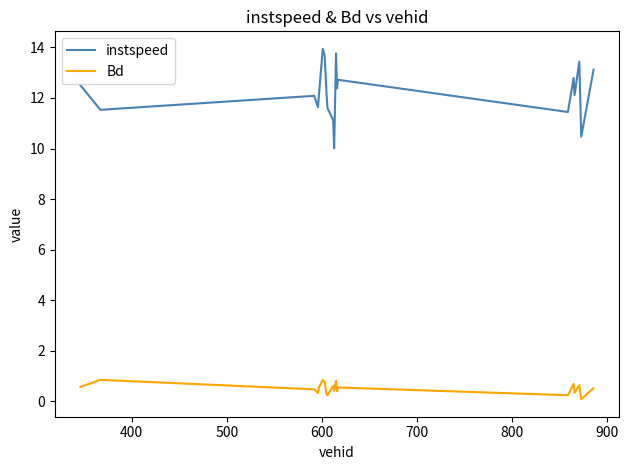

What is the minimum value for instspeed?

10.0